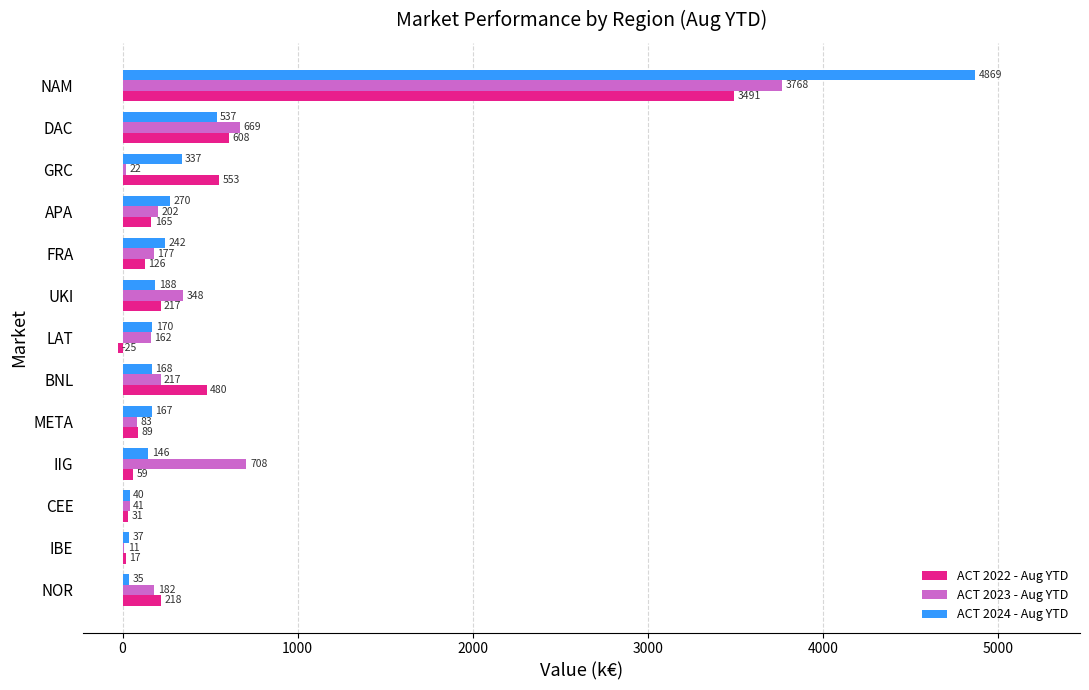

What is the sum of the ACT 2024 - Aug YTD values at IBE and NOR?

72